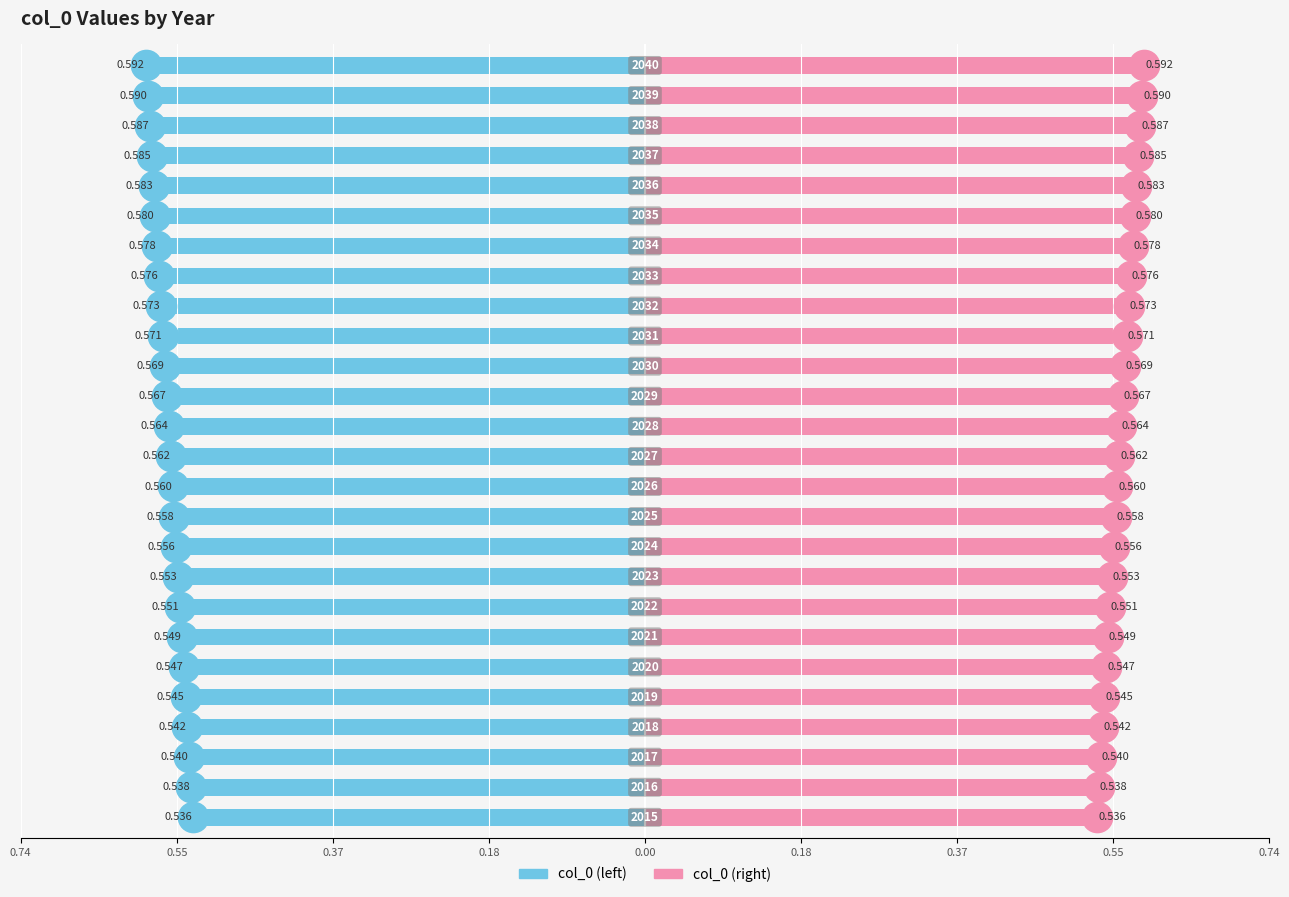

Which series has the widest spread of values?

col_0 (left)